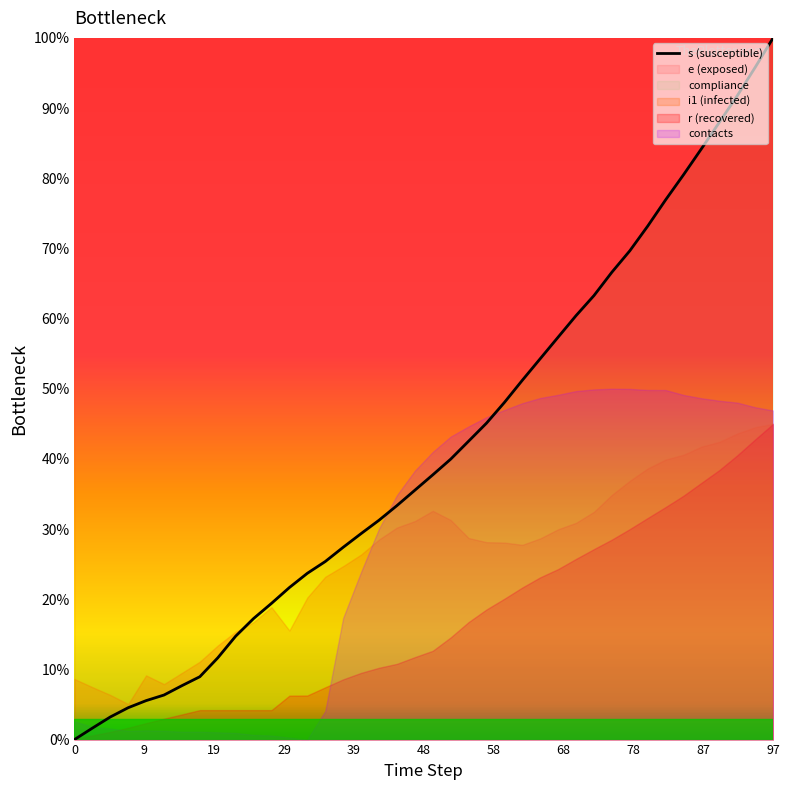

At which label does s (susceptible) reach its peak?

97